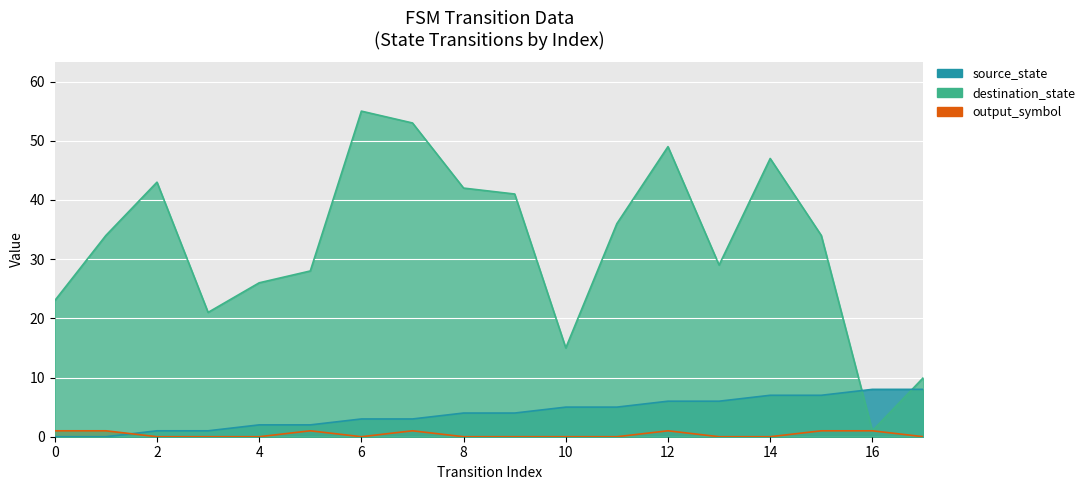

How many lines are shown in the chart?

3